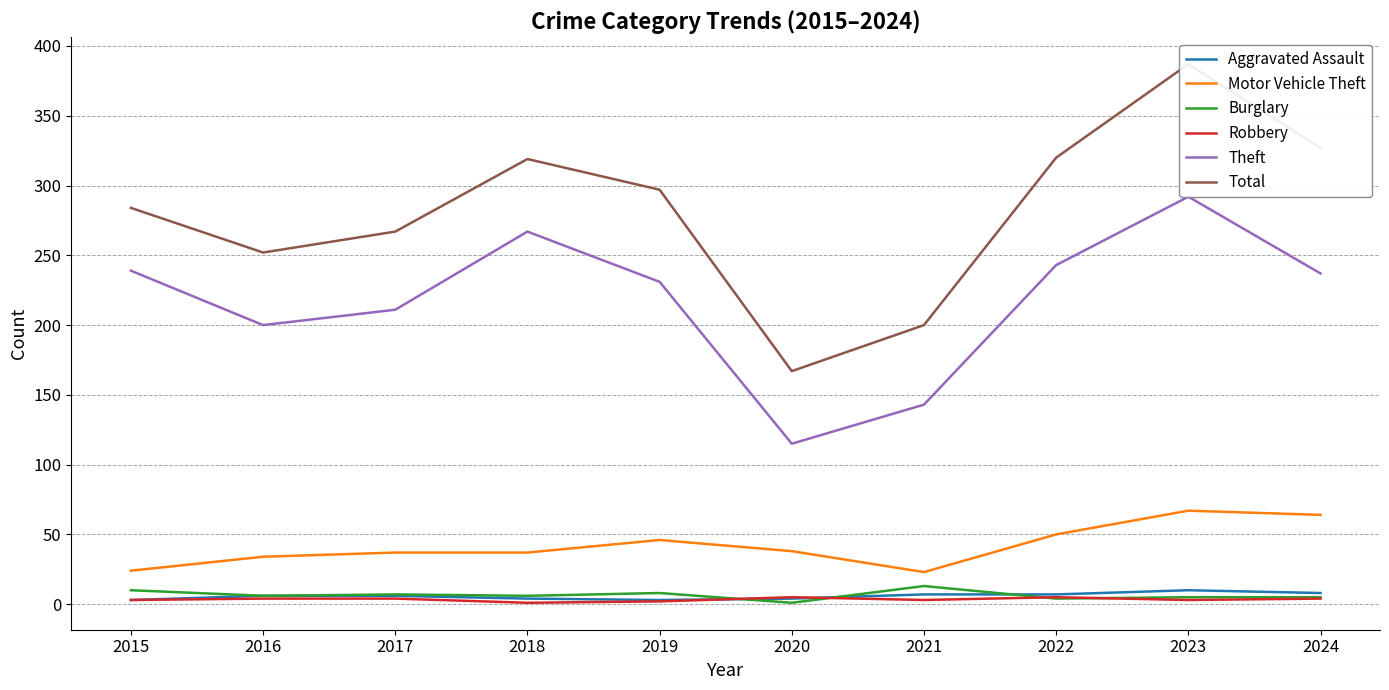

Where is the first local minimum for Motor Vehicle Theft?

2021